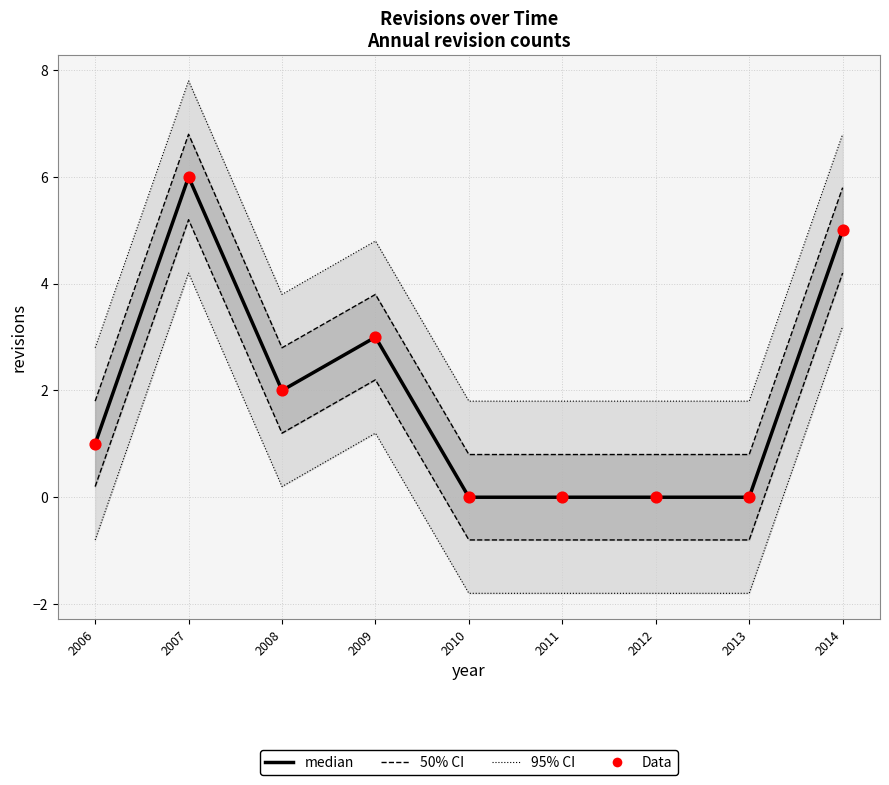

At how many categories does at least one series exceed 5?

2